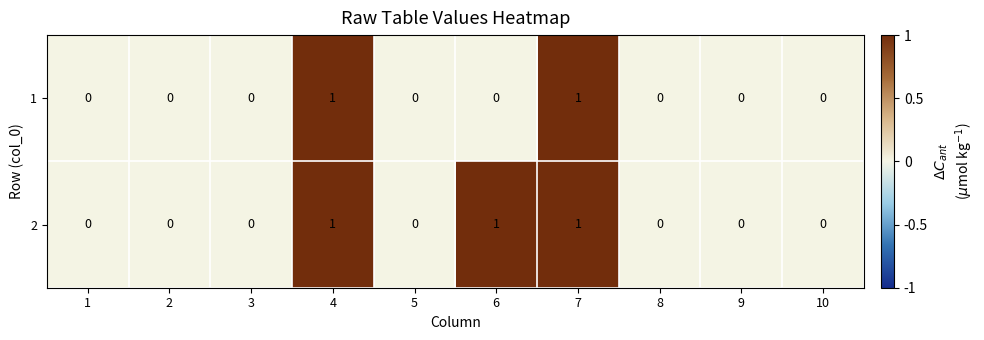

List the series in order of their overall mean, highest first.

2, 1